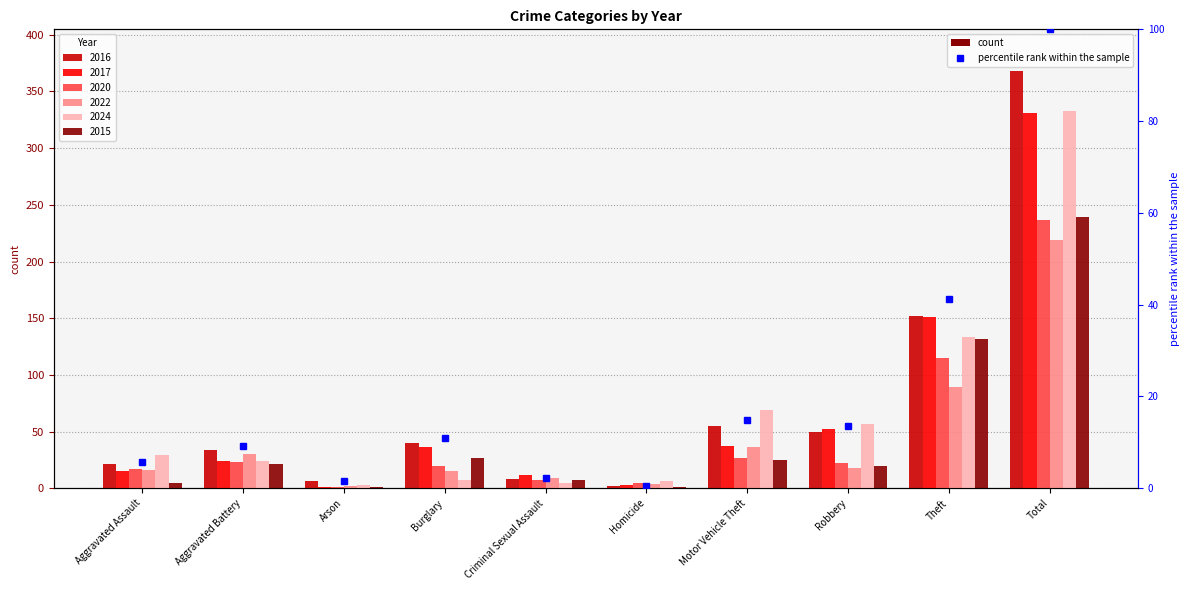

True or false: the data shows 0.7 at Homicide.

False